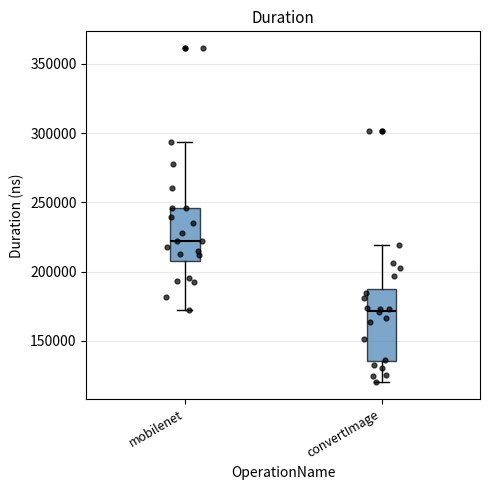

Reading left to right, transcribe this box plot: for each box, give where its median line is, the range the box spans, and where its two whiskers end, as read against the y-axis. The values are not printed on the chart, so give them approximately, as read against the axis.

mobilenet: median 220000, box 210000 to 245000, whiskers 175000 to 295000
convertImage: median 170000, box 135000 to 185000, whiskers 120000 to 220000